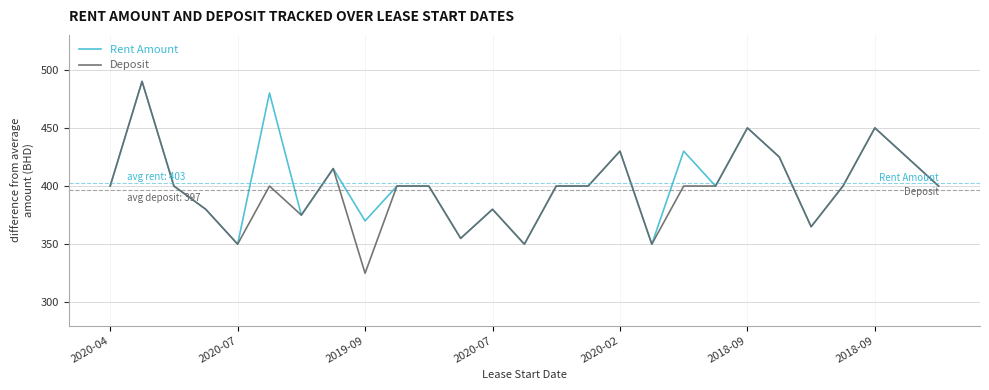

How many lines are shown in the chart?

2